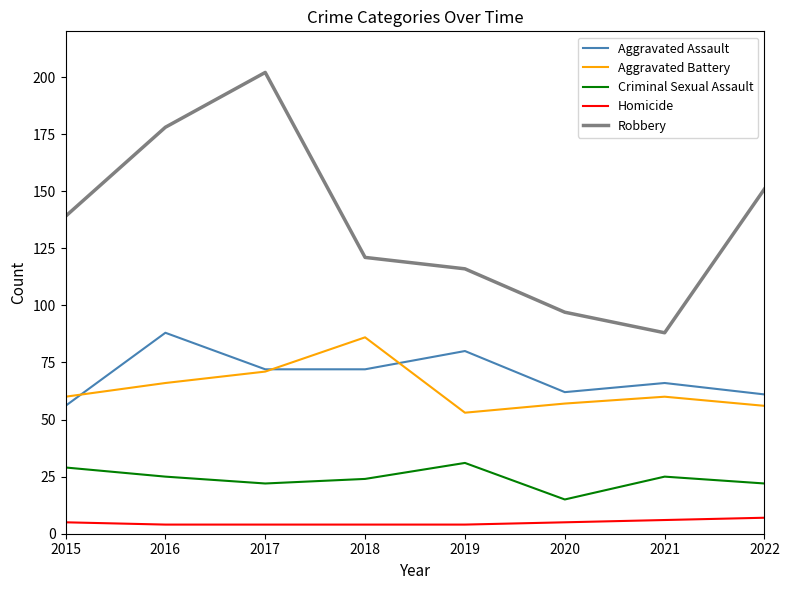

What is the smallest value displayed?

4